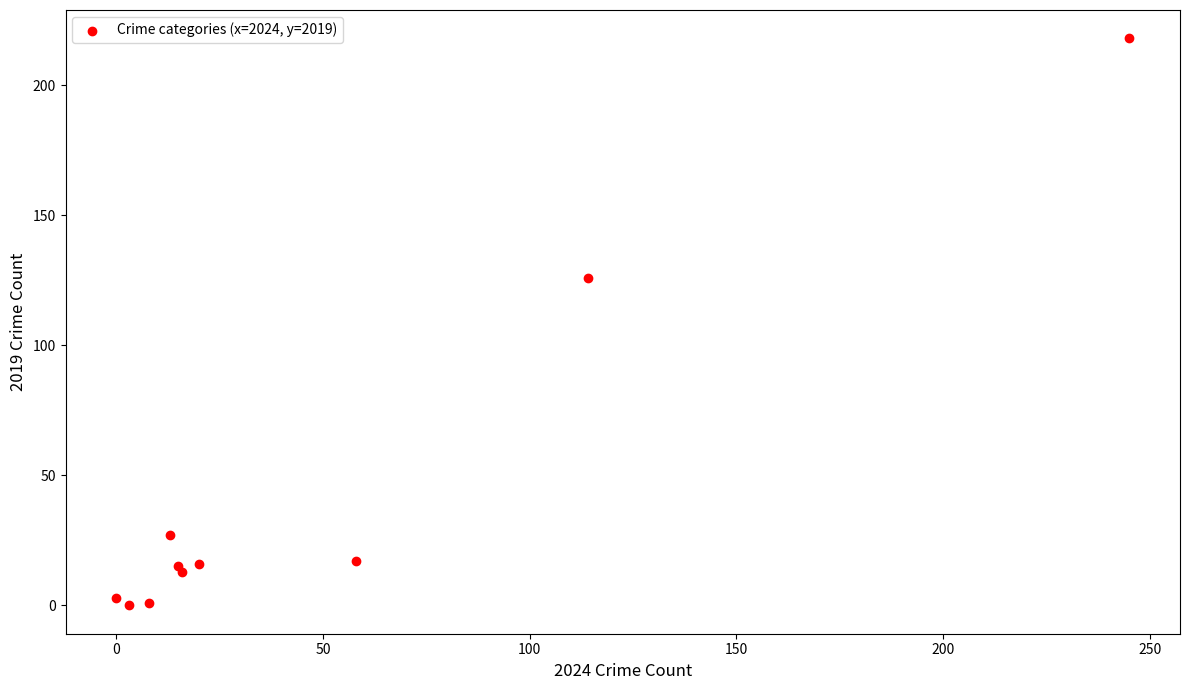

What Y value in the scatter plot is closest to 109?

126